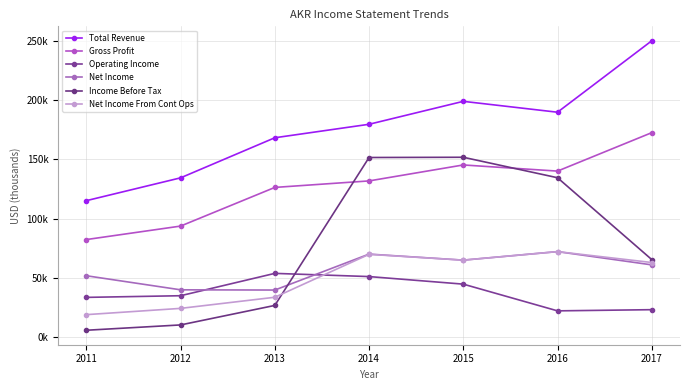

Is it true that Operating Income equals 33300 at 2011?

True